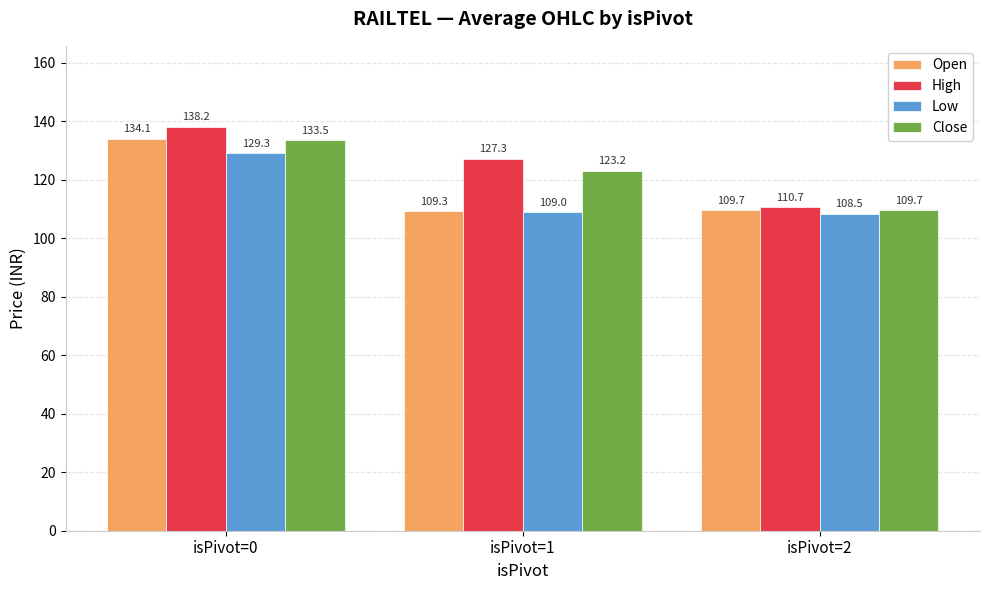

At which label is Open closest to 121?

isPivot=2